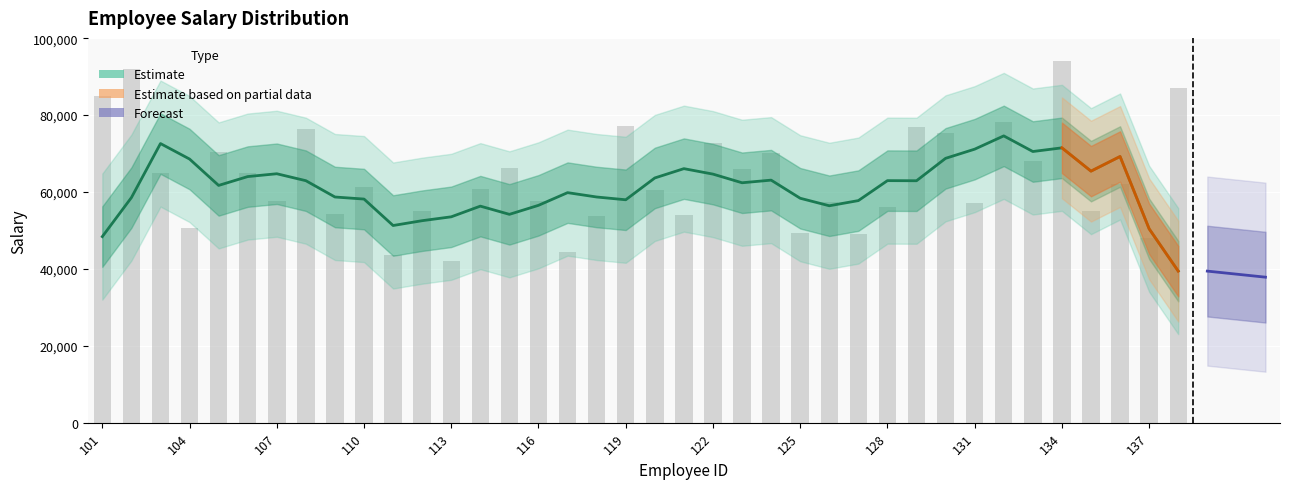

How many data points are above 61252?

18